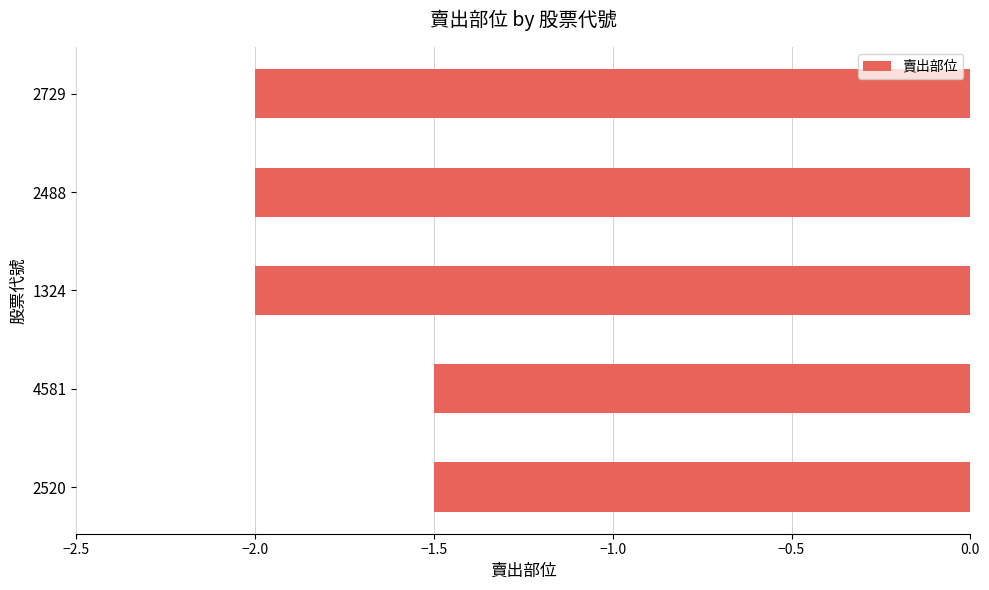

Between 2729 and 2520, which is larger?

2520